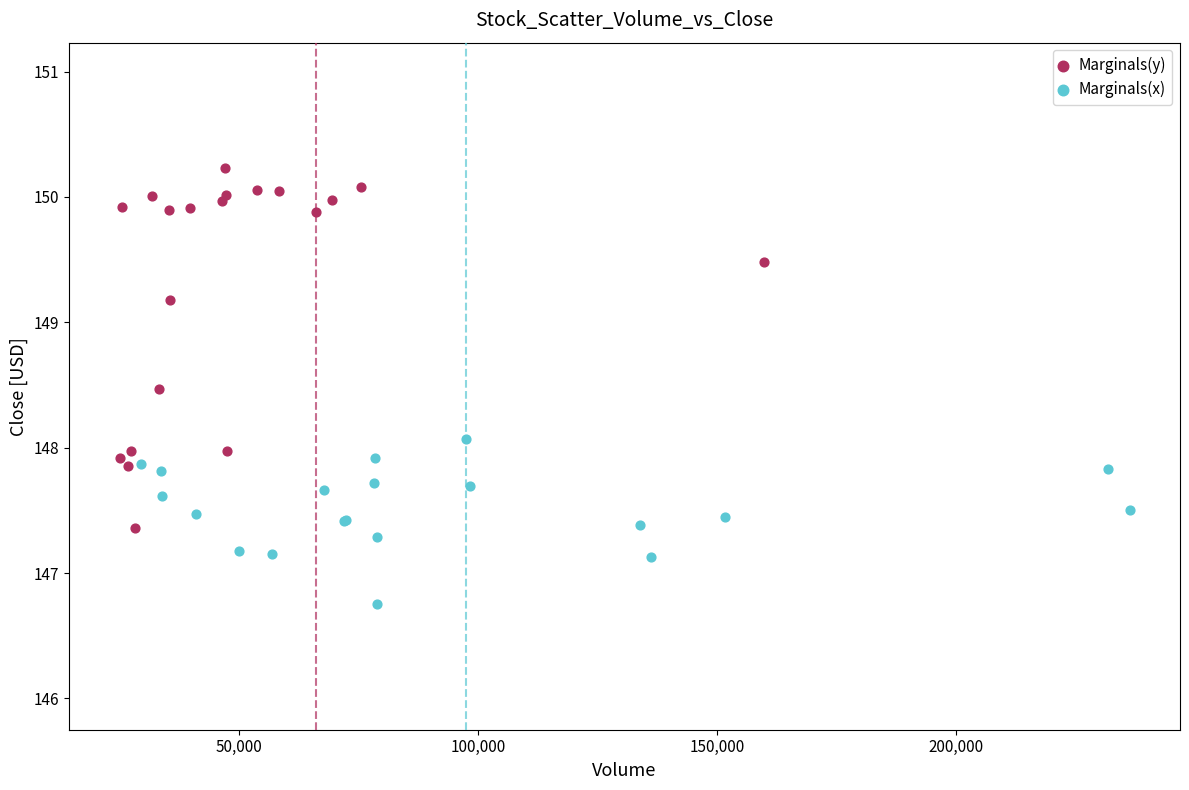

Which series contains the lowest Y value?

Marginals(x)